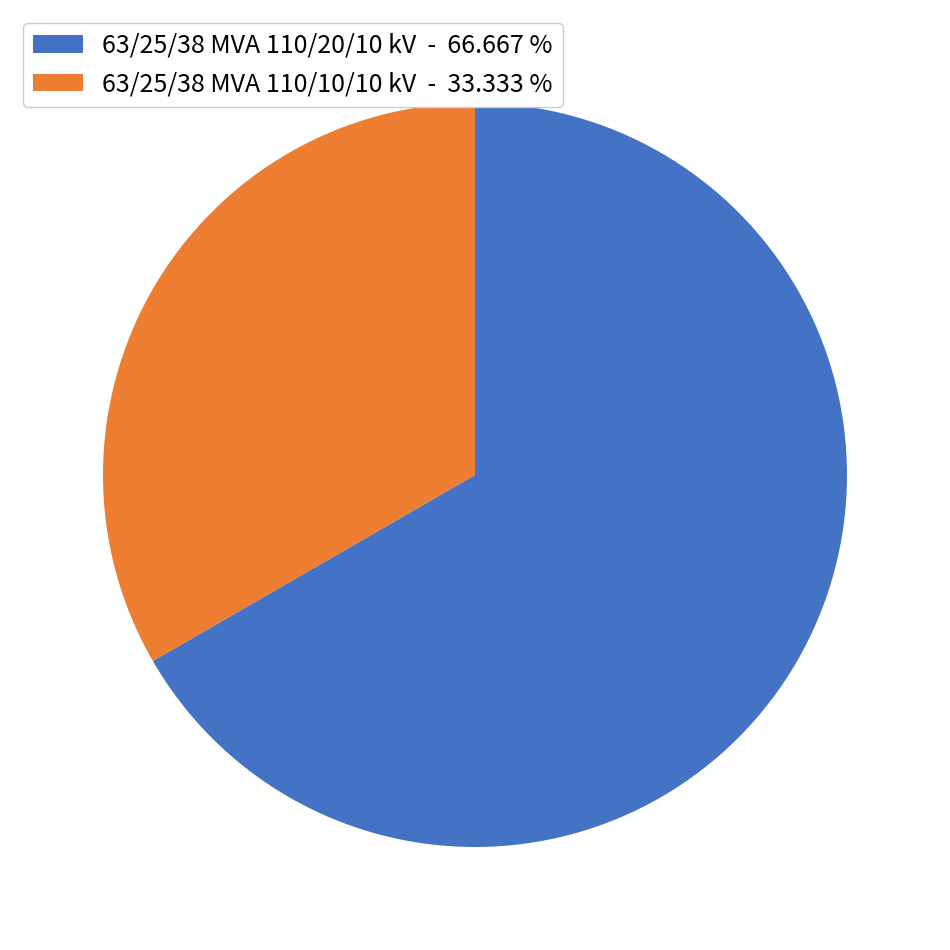

Is the sum of 63/25/38 MVA 110/10/10 kV - 33.333 % and 63/25/38 MVA 110/20/10 kV - 66.667 % greater than half?

Yes